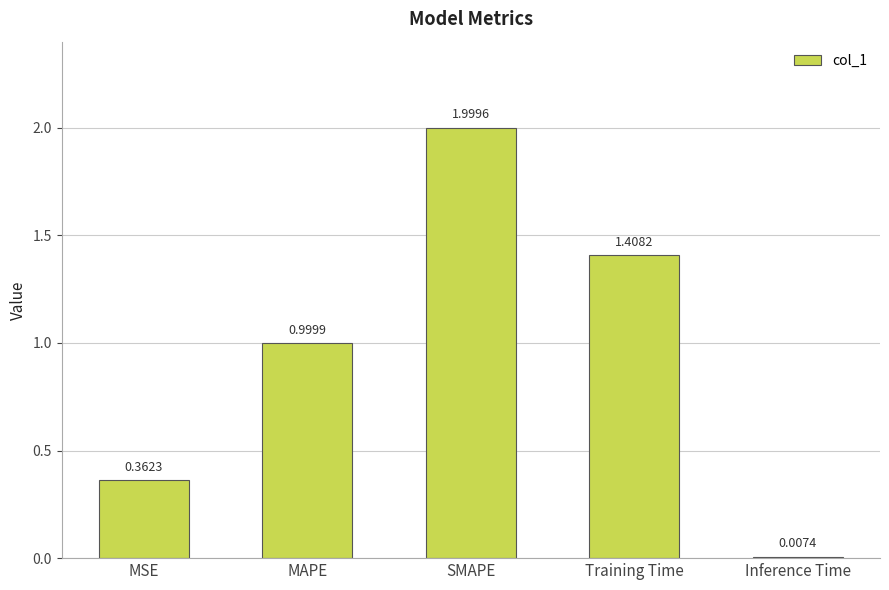

Where is the data nearest to the value 1?

MAPE